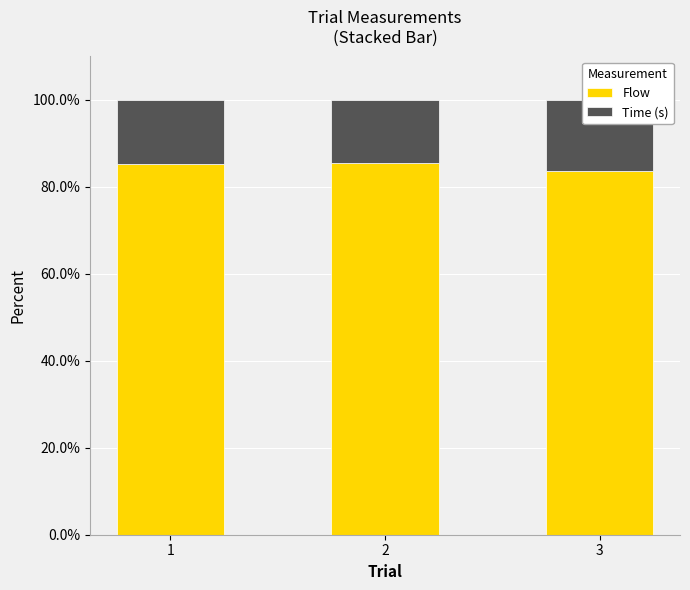

At which label is Flow closest to 84?

3